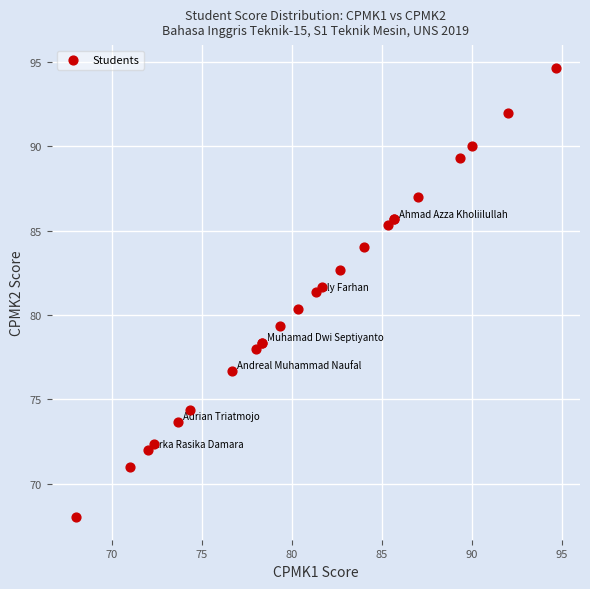

What Y value in the scatter plot is closest to 81?

81.3